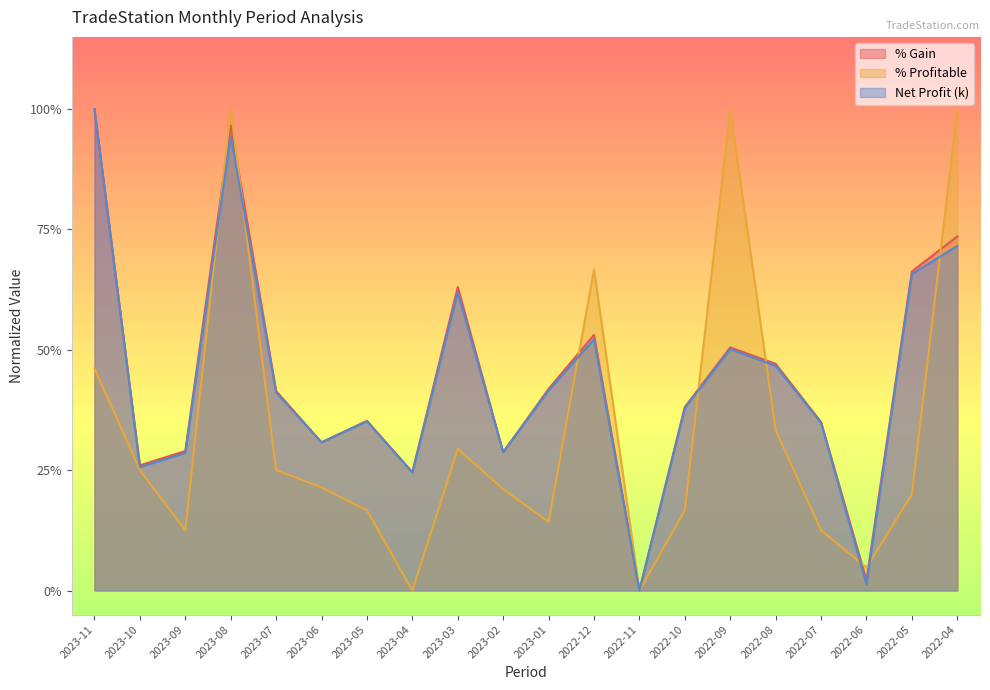

Between which two adjacent categories do % Profitable and % Gain first intersect?

2023-09 and 2023-08